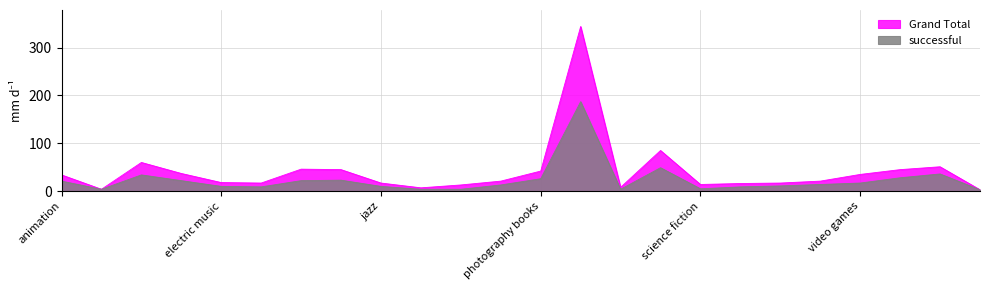

What is the sum of the Grand Total values at indie rock and drama?

82